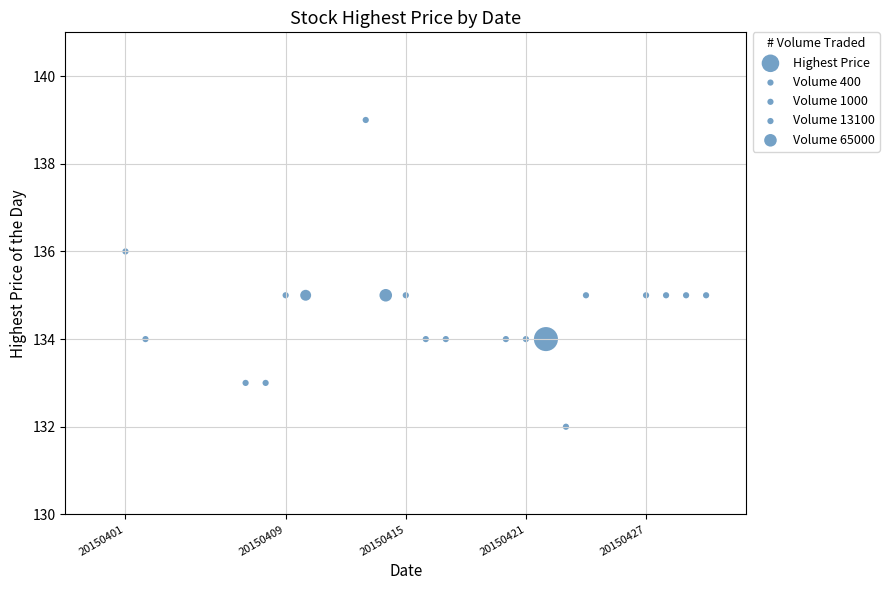

What is the range of X values (max minus min)?

29